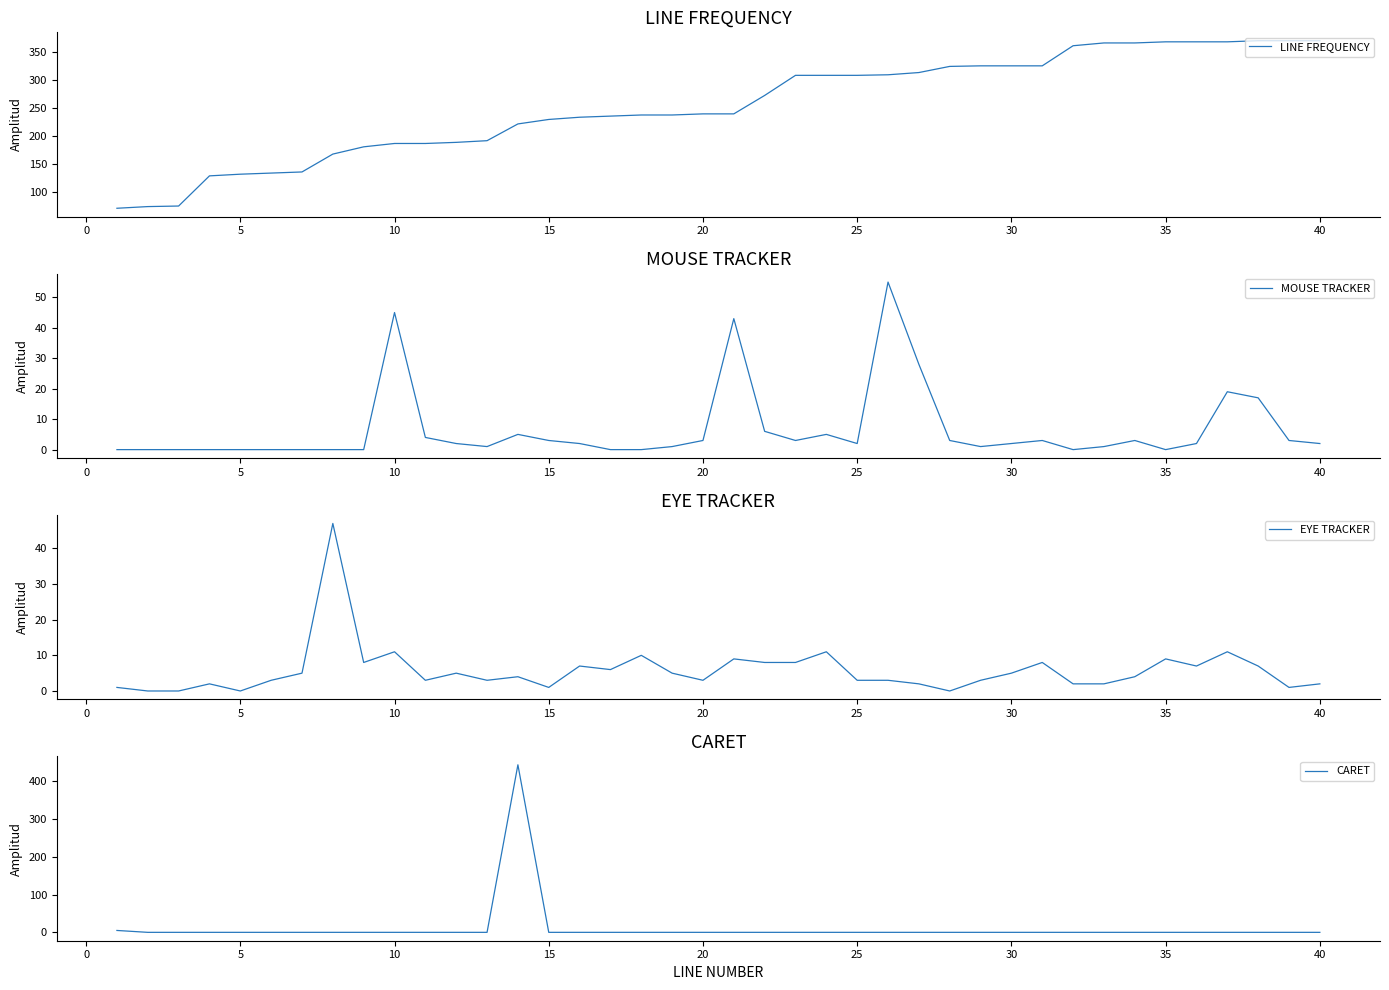

What is the minimum value for LINE FREQUENCY?

70